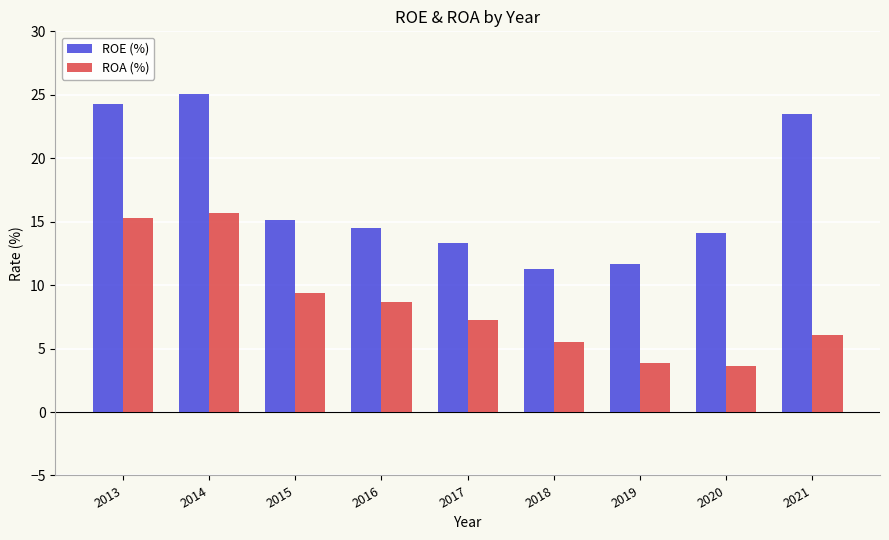

Reading right to left, what are all the values shown in this chart?

ROE (%): 2021=23.5	2020=14.1	2019=11.7	2018=11.3	2017=13.3	2016=14.5	2015=15.1	2014=25.1	2013=24.3
ROA (%): 2021=6.1	2020=3.6	2019=3.8	2018=5.5	2017=7.3	2016=8.6	2015=9.4	2014=15.7	2013=15.3